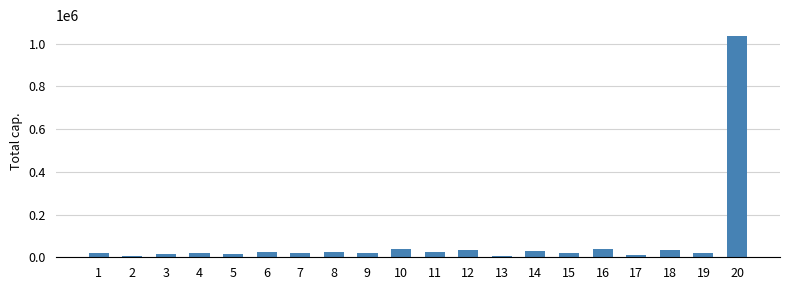

What is the difference between the maximum and minimum values?

1029983.4